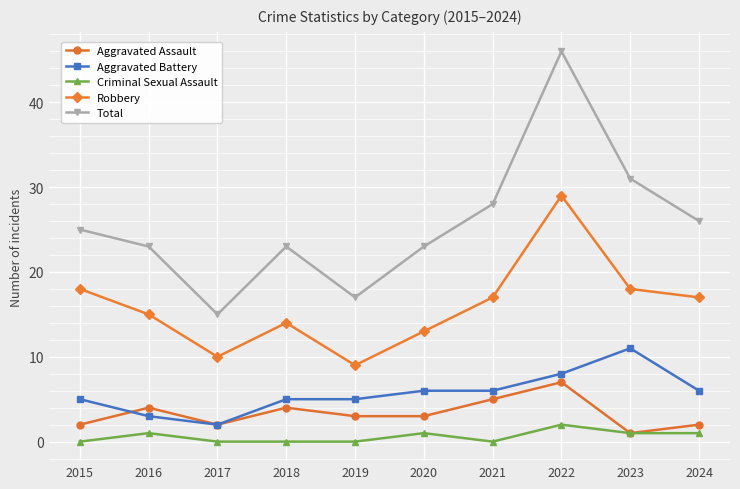

Which series has the largest total across all categories?

Total